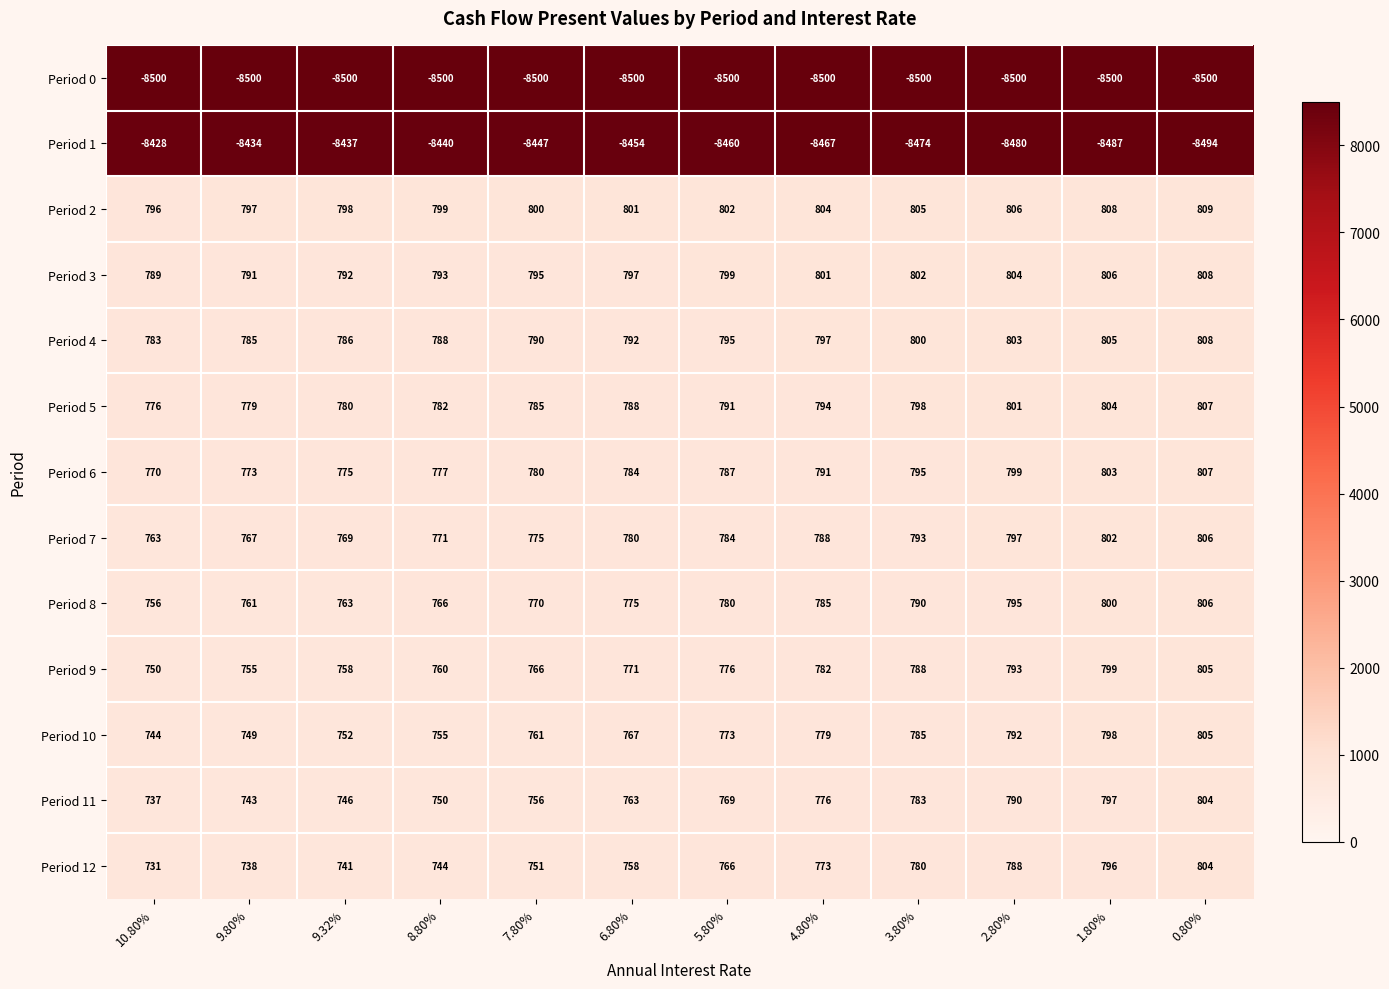

List the labels in order of Period 3 value, smallest first.

10.80%, 9.80%, 9.32%, 8.80%, 7.80%, 6.80%, 5.80%, 4.80%, 3.80%, 2.80%, 1.80%, 0.80%